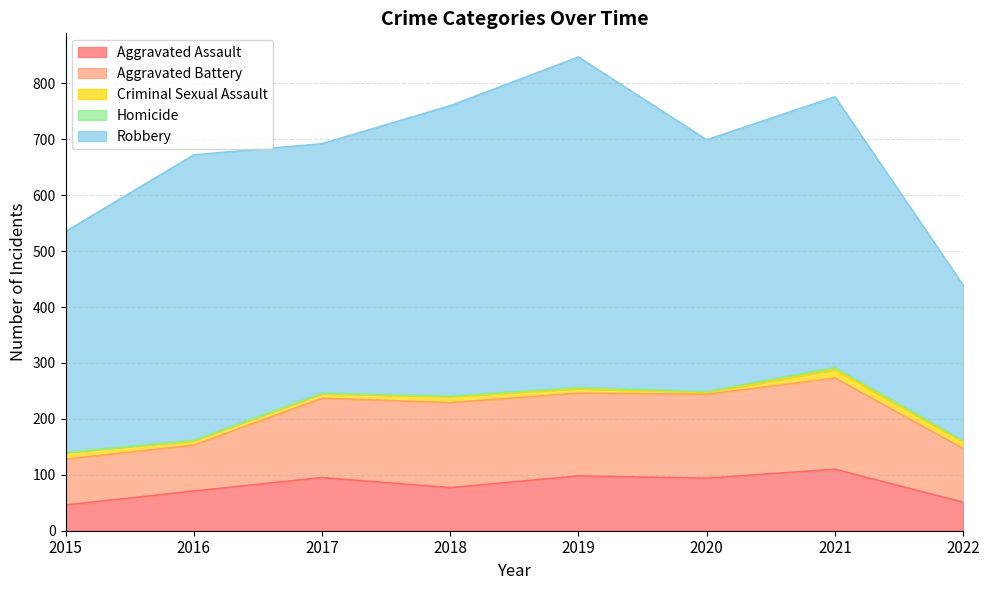

Reading left to right, extract all data points from this chart.

Aggravated Assault: 2015=46	2016=71	2017=95	2018=77	2019=98	2020=94	2021=110	2022=51
Aggravated Battery: 2015=82	2016=82	2017=142	2018=152	2019=148	2020=150	2021=163	2022=96
Criminal Sexual Assault: 2015=12	2016=8	2017=8	2018=11	2019=8	2020=3	2021=15	2022=12
Homicide: 2015=0	2016=1	2017=1	2018=1	2019=2	2020=2	2021=4	2022=2
Robbery: 2015=395	2016=510	2017=446	2018=519	2019=591	2020=450	2021=484	2022=278